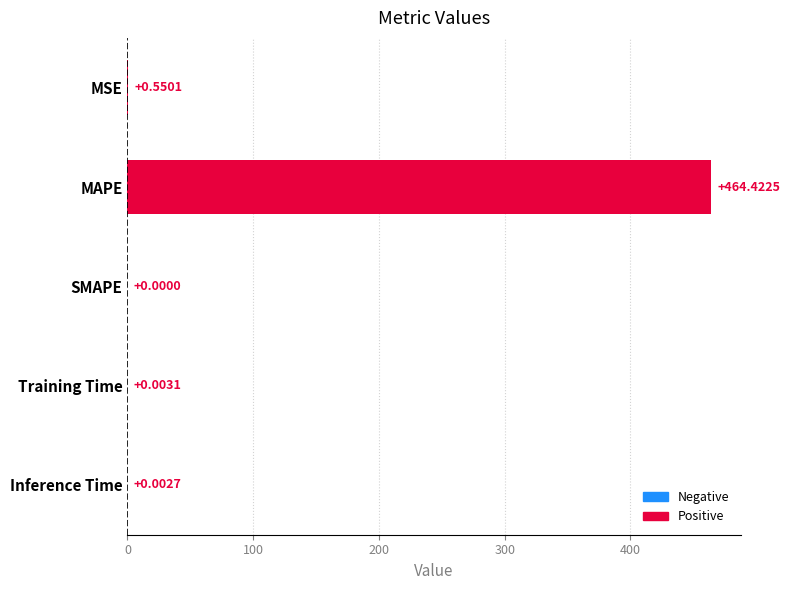

Which has a higher value, SMAPE or Training Time?

Training Time